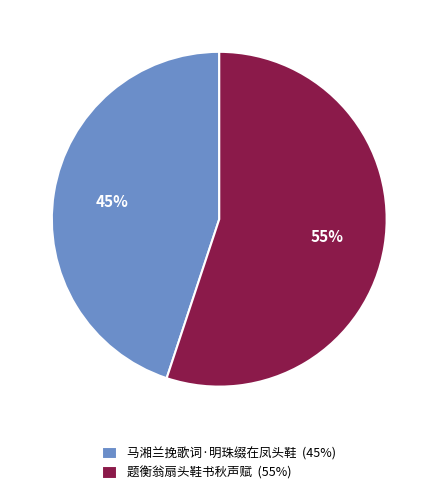

Is the sum of 题衡翁扇头鞋书秋声赋 (55%) and 马湘兰挽歌词·明珠缀在凤头鞋 (45%) greater than half?

Yes